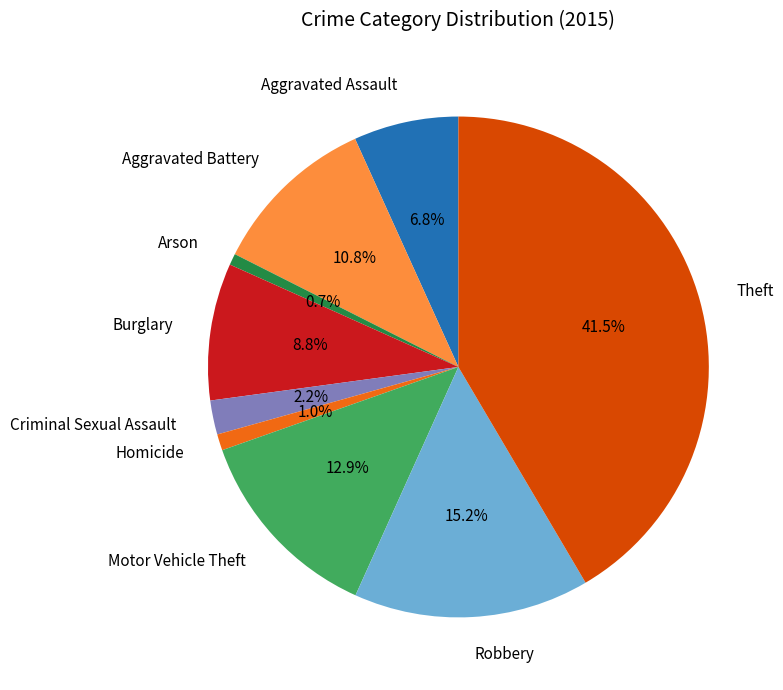

What is the largest slice in the pie chart?

Theft